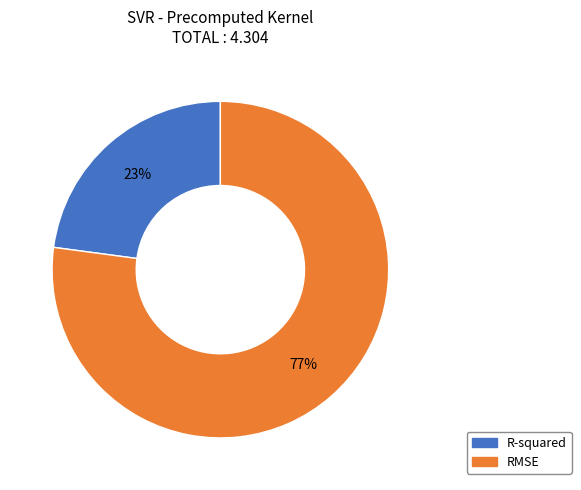

True or false: RMSE accounts for 91% of the total.

False